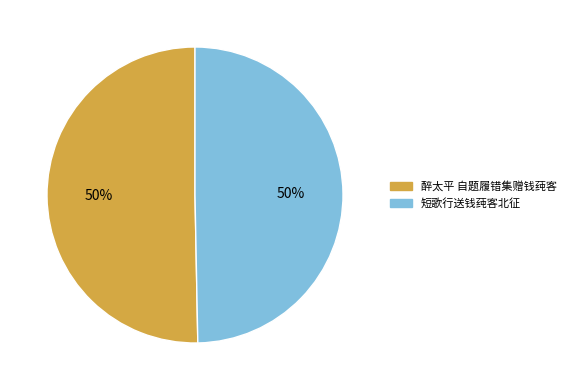

True or false: 醉太平 自题履错集赠钱莼客 accounts for 50% of the total.

True